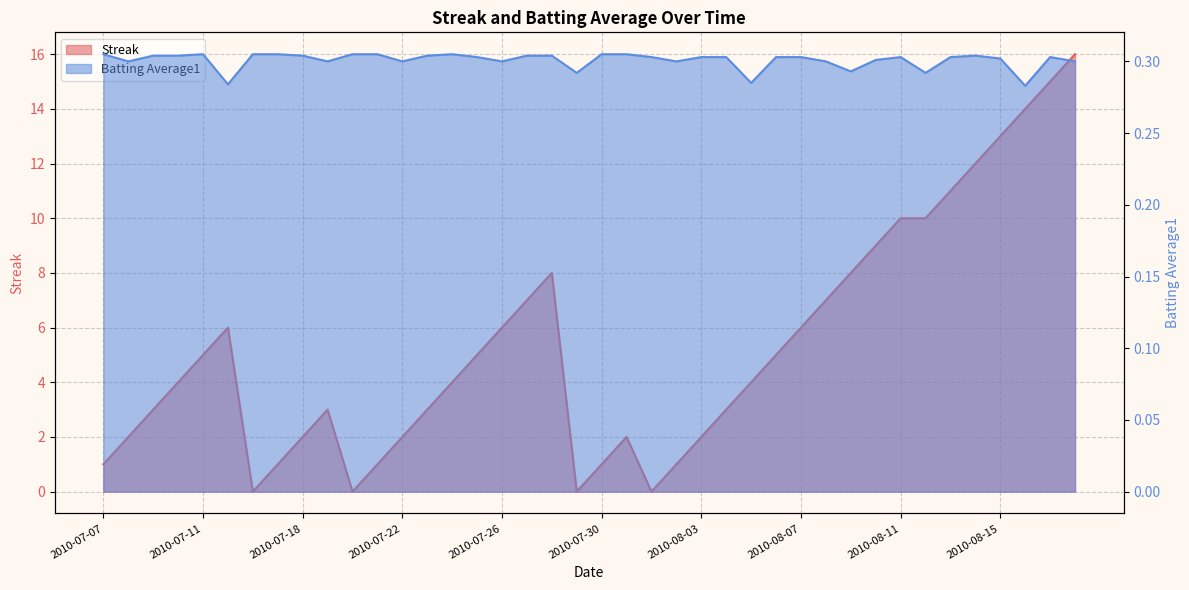

In Streak, how many points are higher than both neighbors (excluding endpoints)?

4